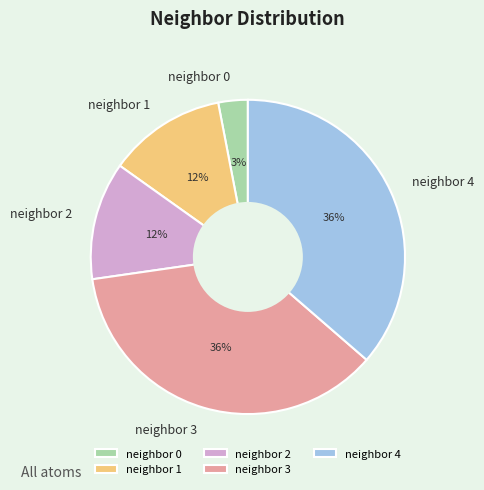

Does any single category account for the majority?

No